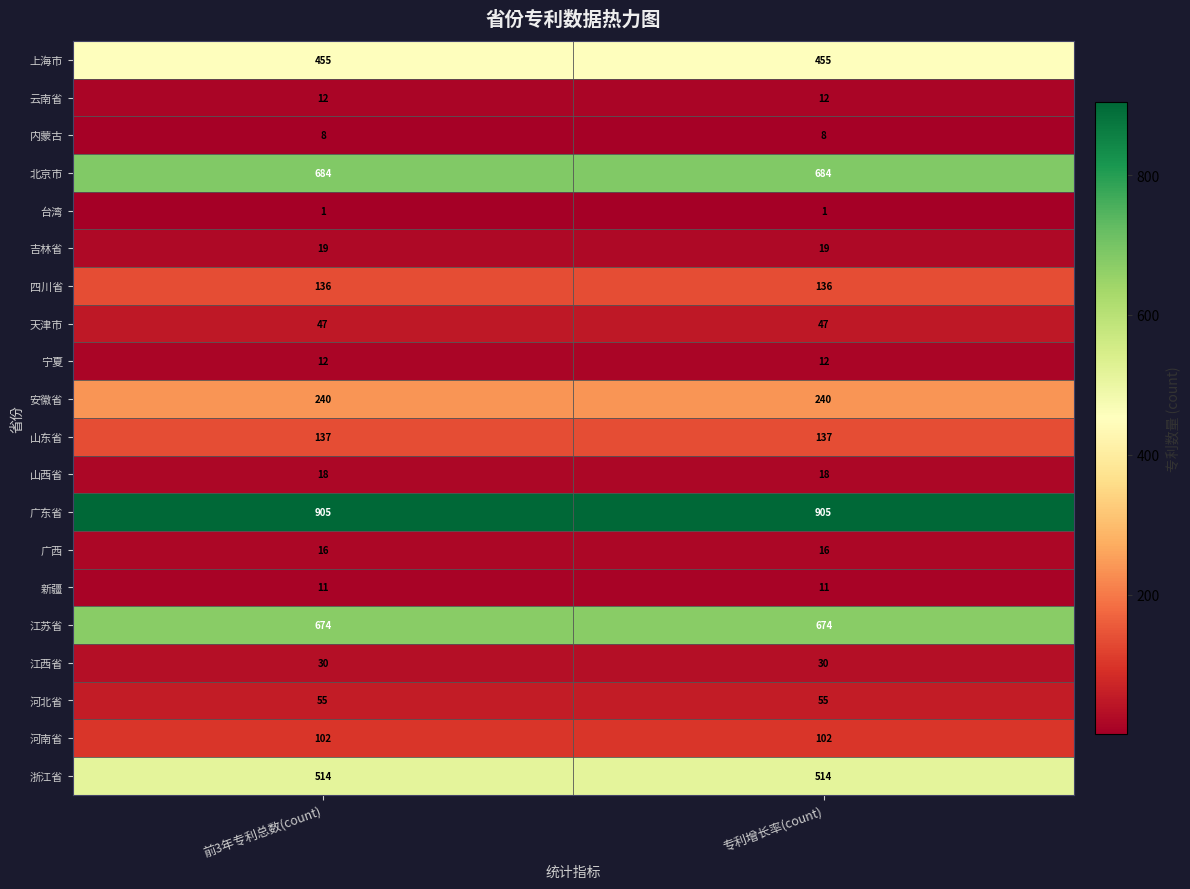

Is it true that 台湾 equals 1 at 前3年专利总数(count)?

True